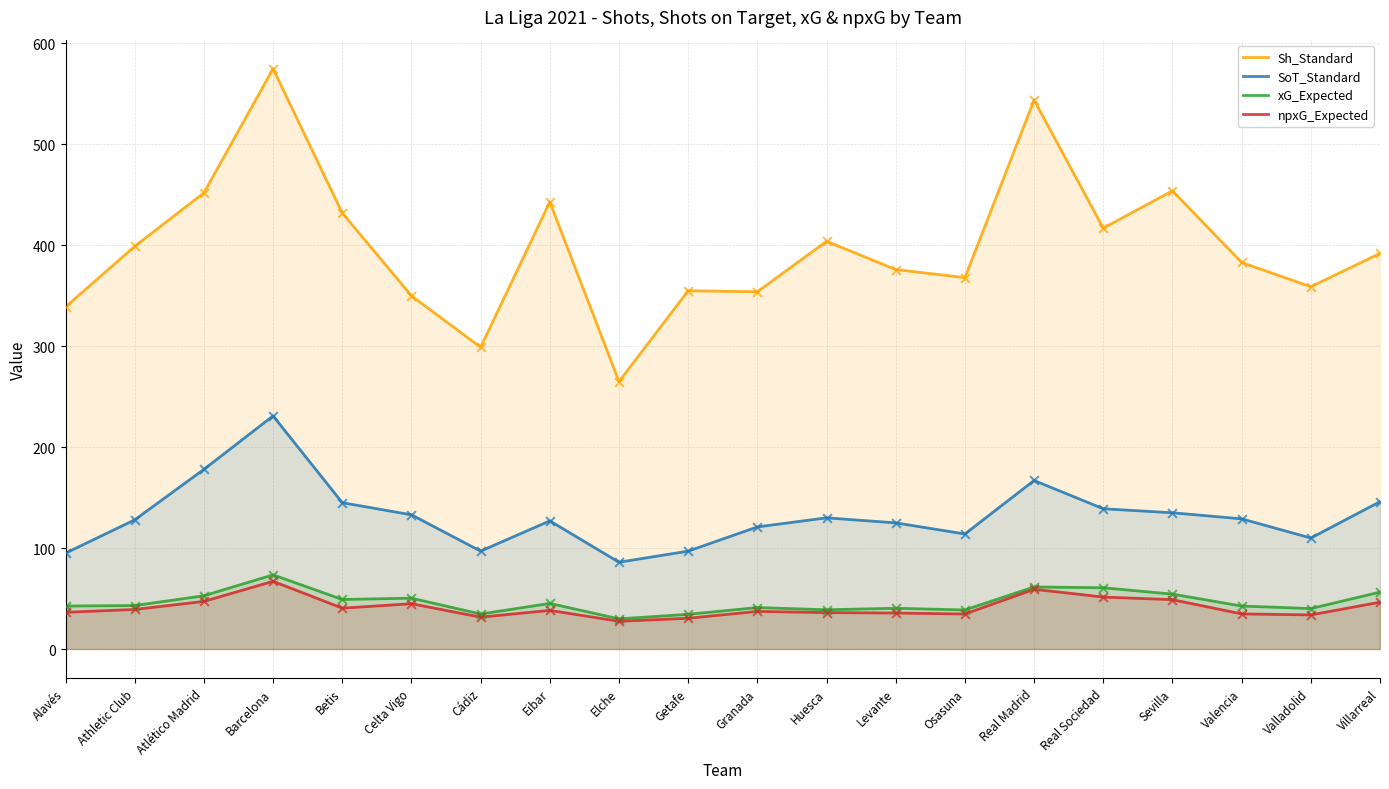

At which category is the sum across all series the highest?

Barcelona